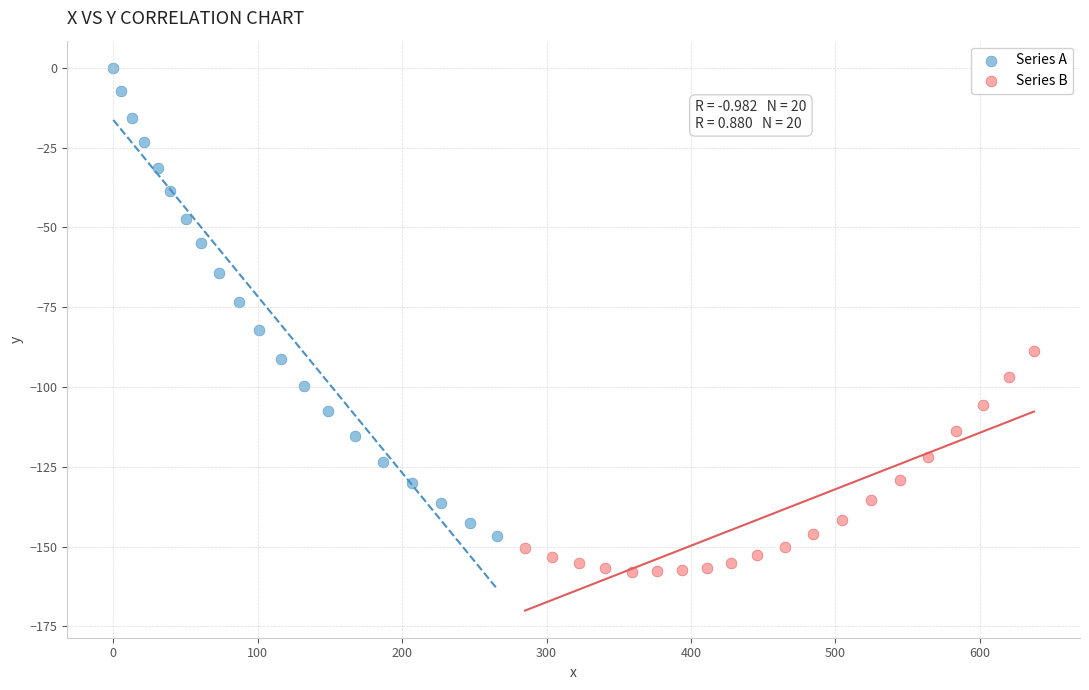

Which series reaches the minimum Y coordinate?

Series B